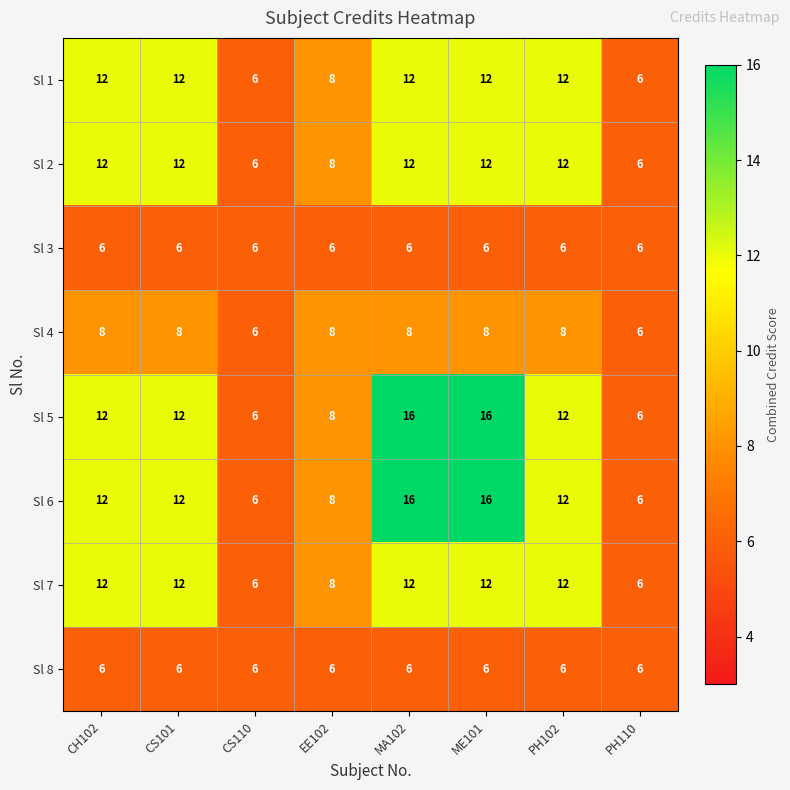

What is the greatest value displayed?

16